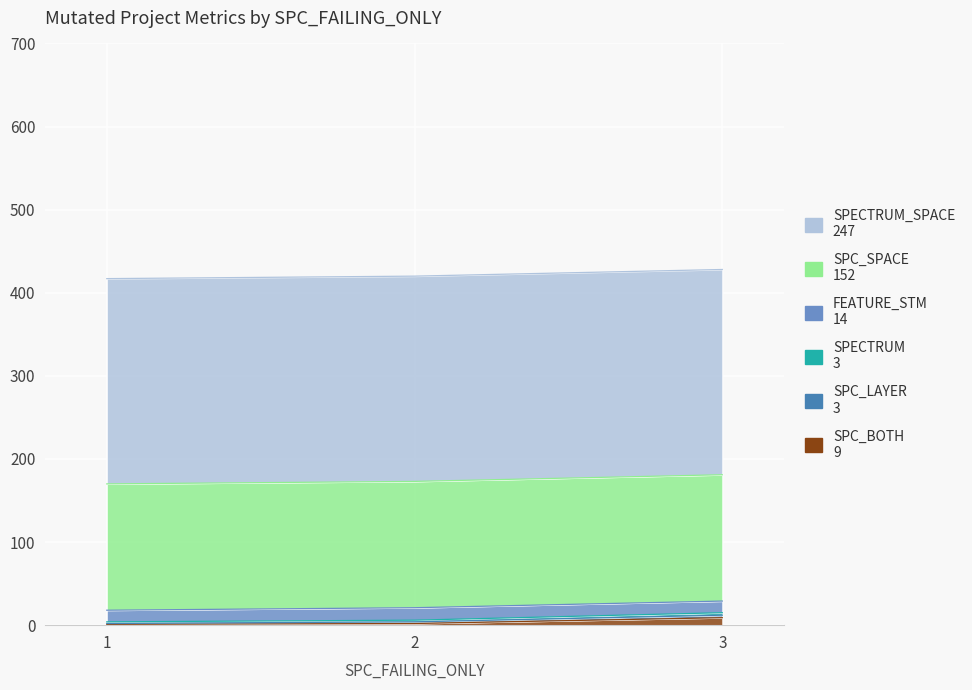

Rank the series by their maximum value, from highest to lowest.

SPECTRUM_SPACE, SPC_SPACE, FEATURE_STM, SPC_BOTH, SPC_LAYER, SPECTRUM